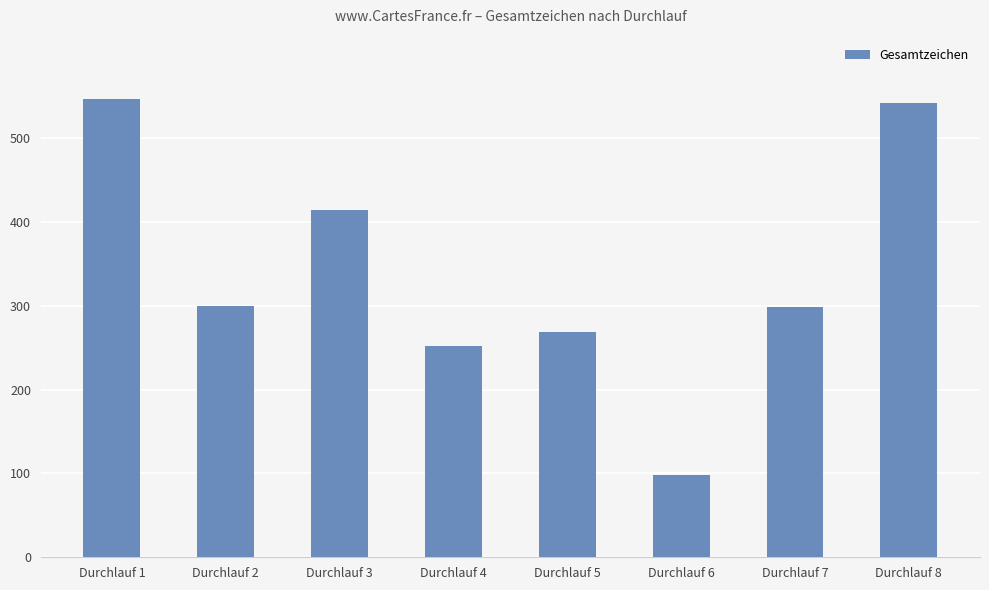

What is the value of the 1st bar from the left?

547